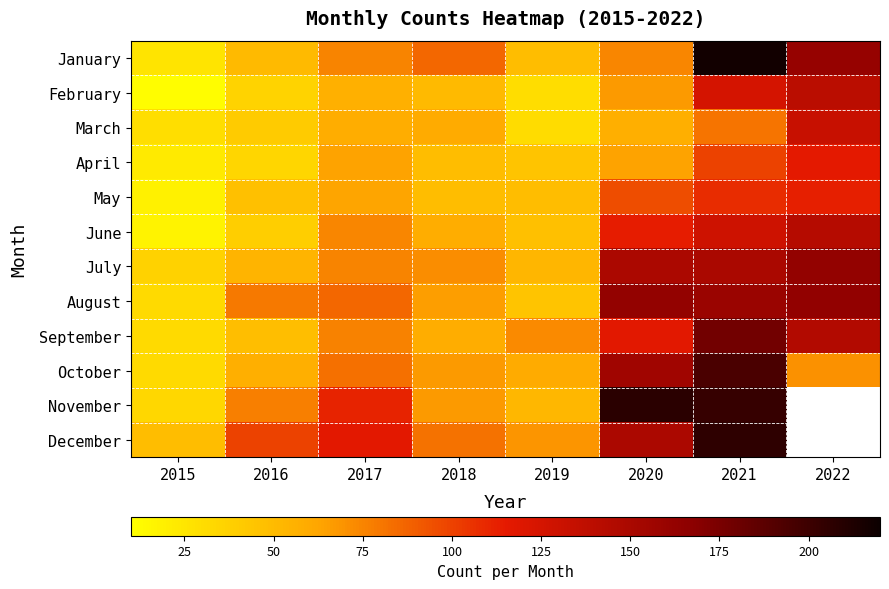

Which category has the lowest value across all series?

2015